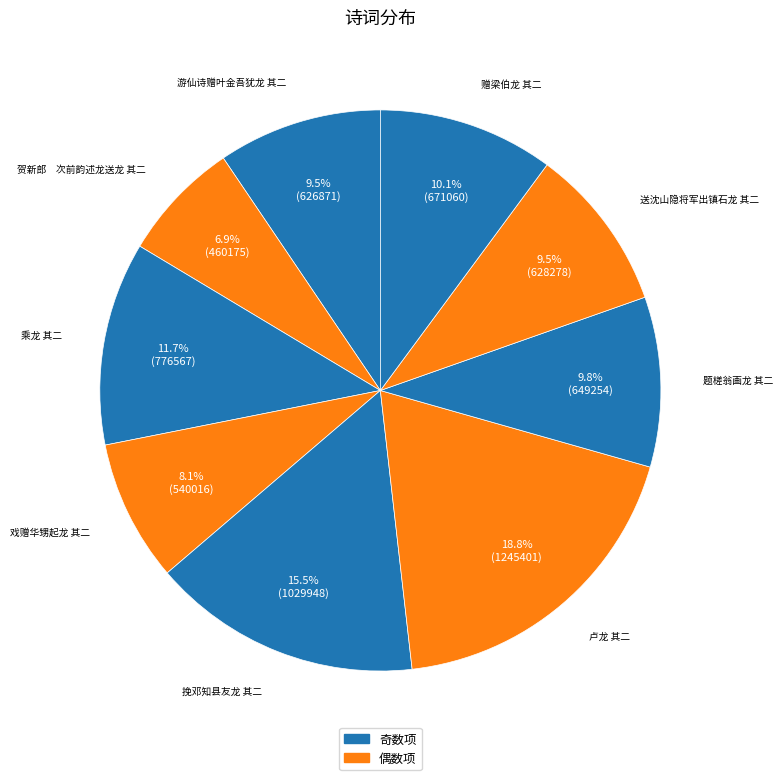

How many segments does this pie chart have?

9